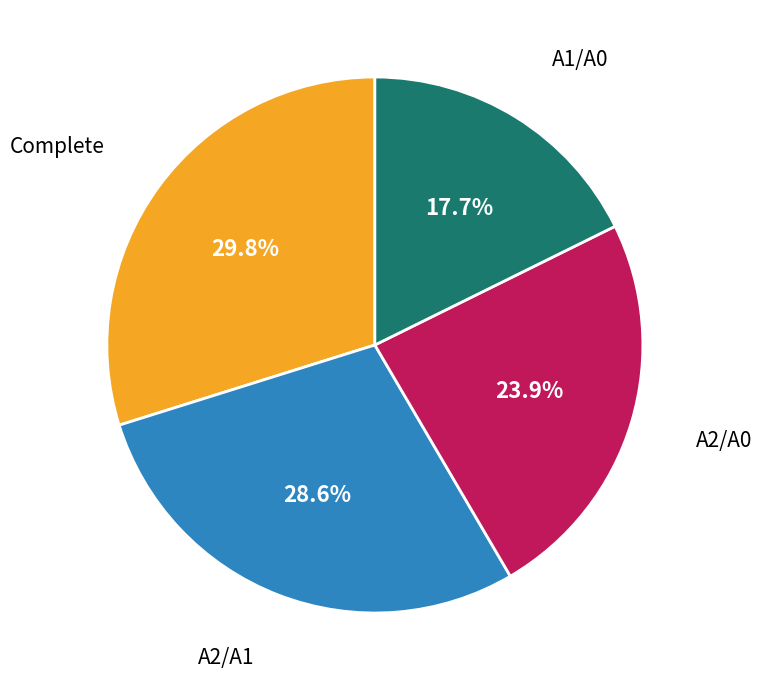

Is the sum of A2/A0 and A2/A1 greater than half?

Yes